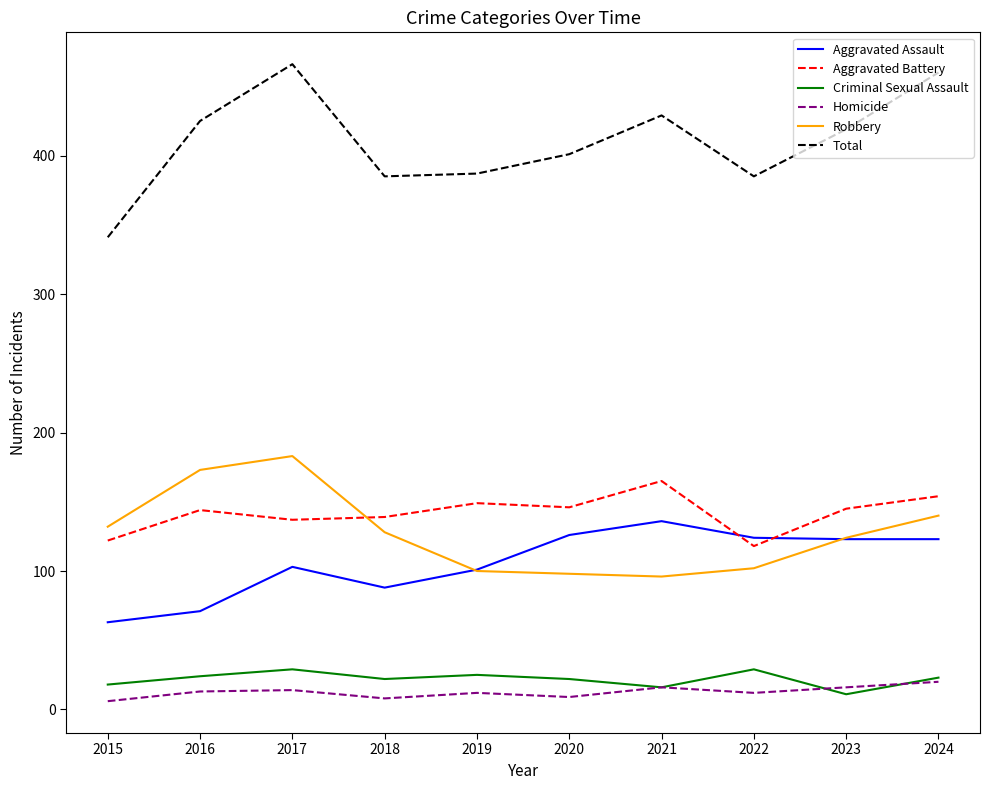

Is the value of Total at 2017 greater than the value of Criminal Sexual Assault at 2021?

Yes